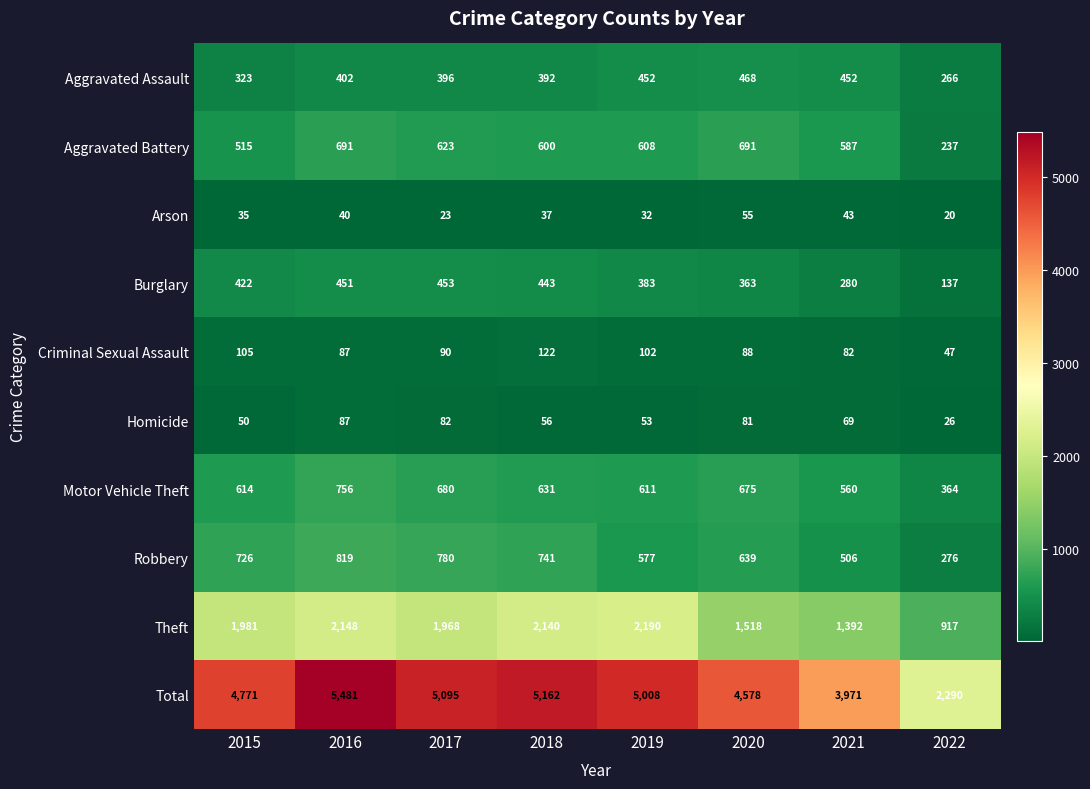

Where is Aggravated Assault nearest to the value 367?

2018